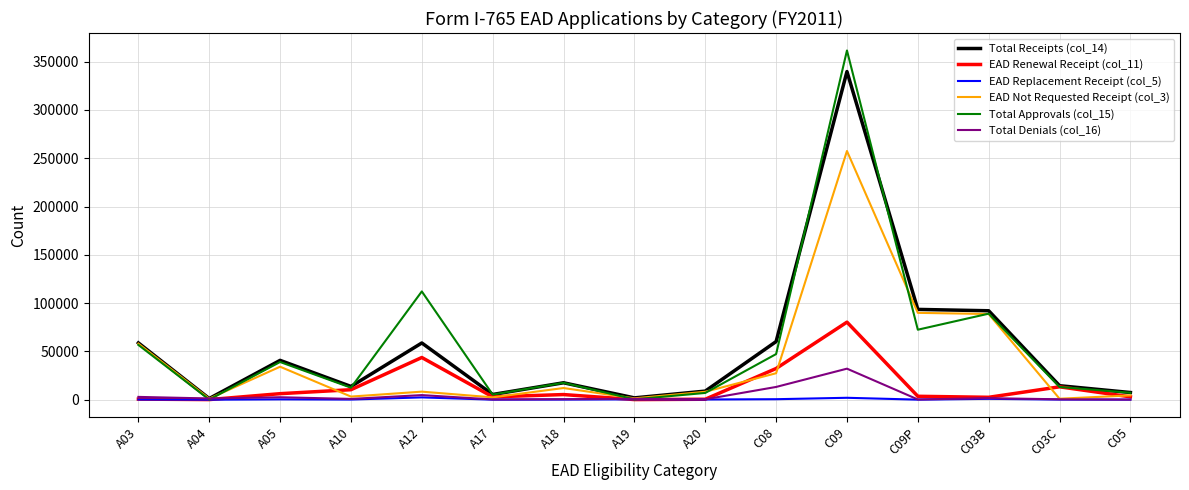

At how many categories does at least one series exceed 120953?

1